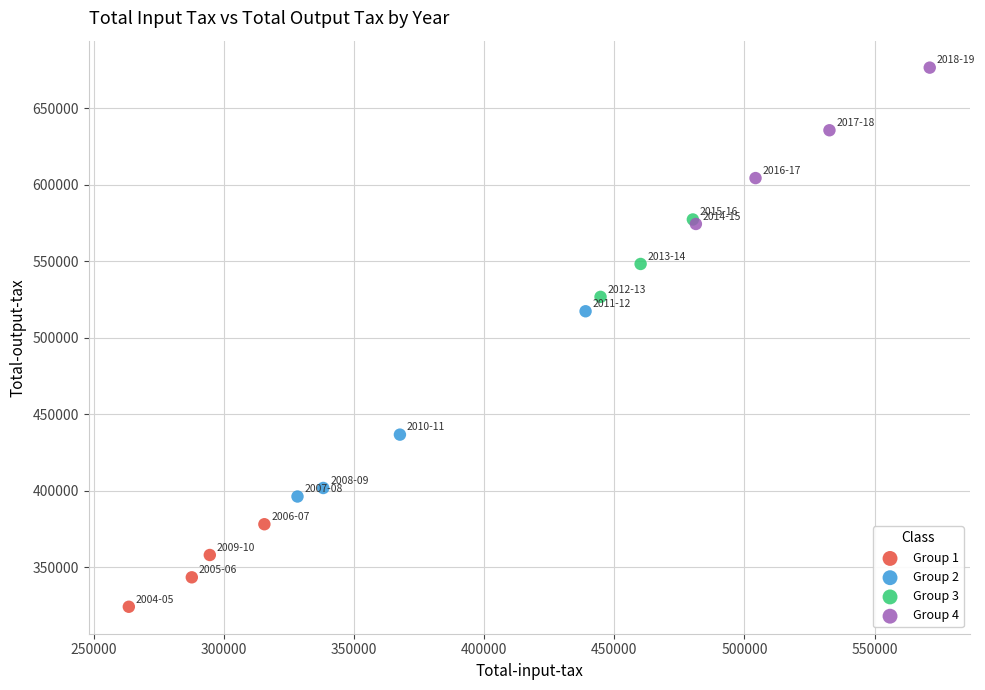

Which series reaches the maximum Y coordinate?

Group 4